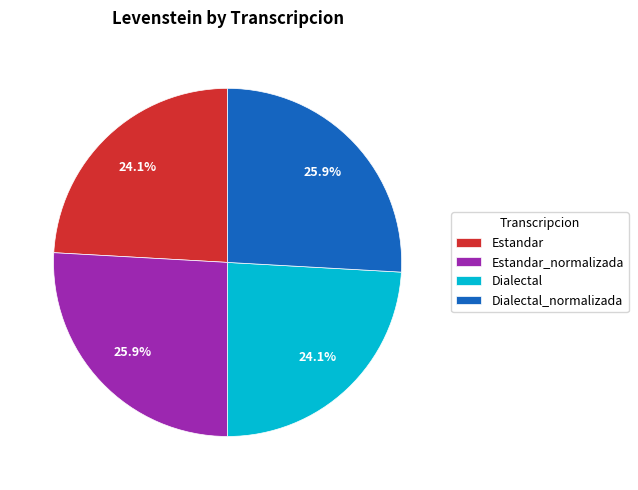

What percentage is NOT represented by Dialectal_normalizada?

74.1%